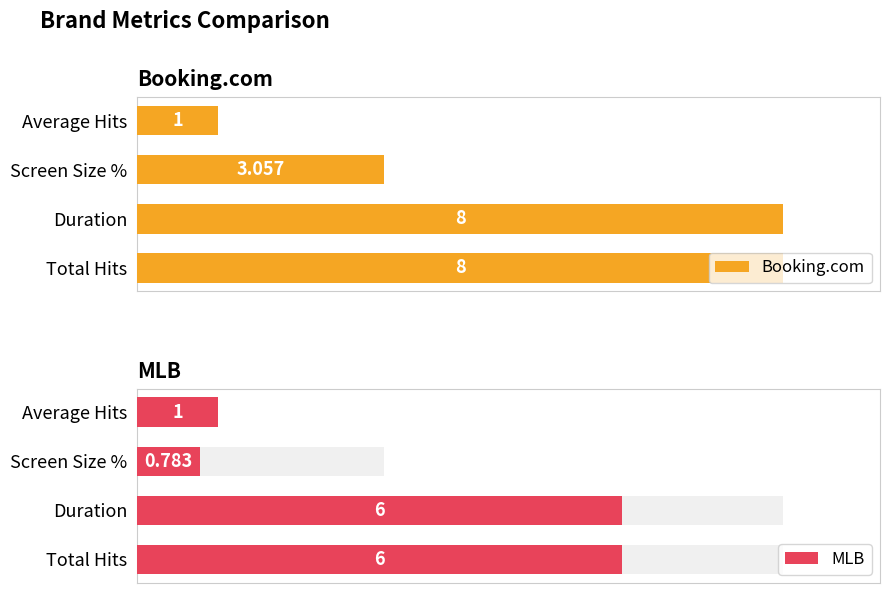

What is the value of the Booking.com bar at the 1st from the left?

8.0